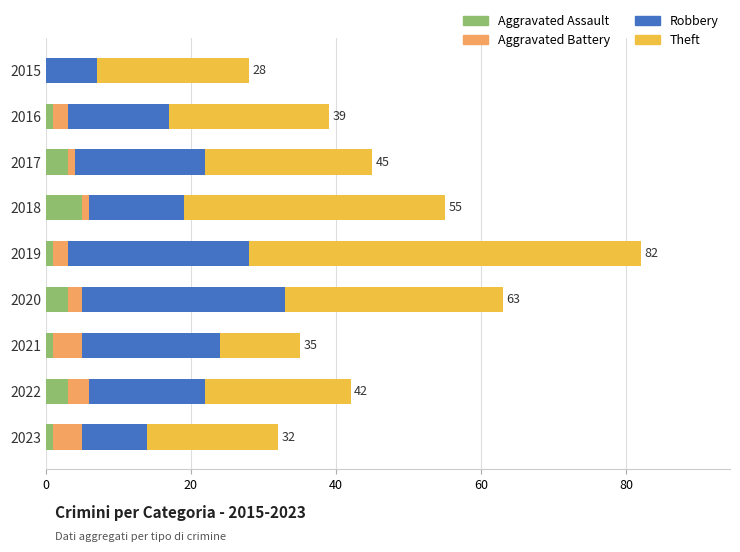

At which label does Aggravated Assault reach its peak?

2018